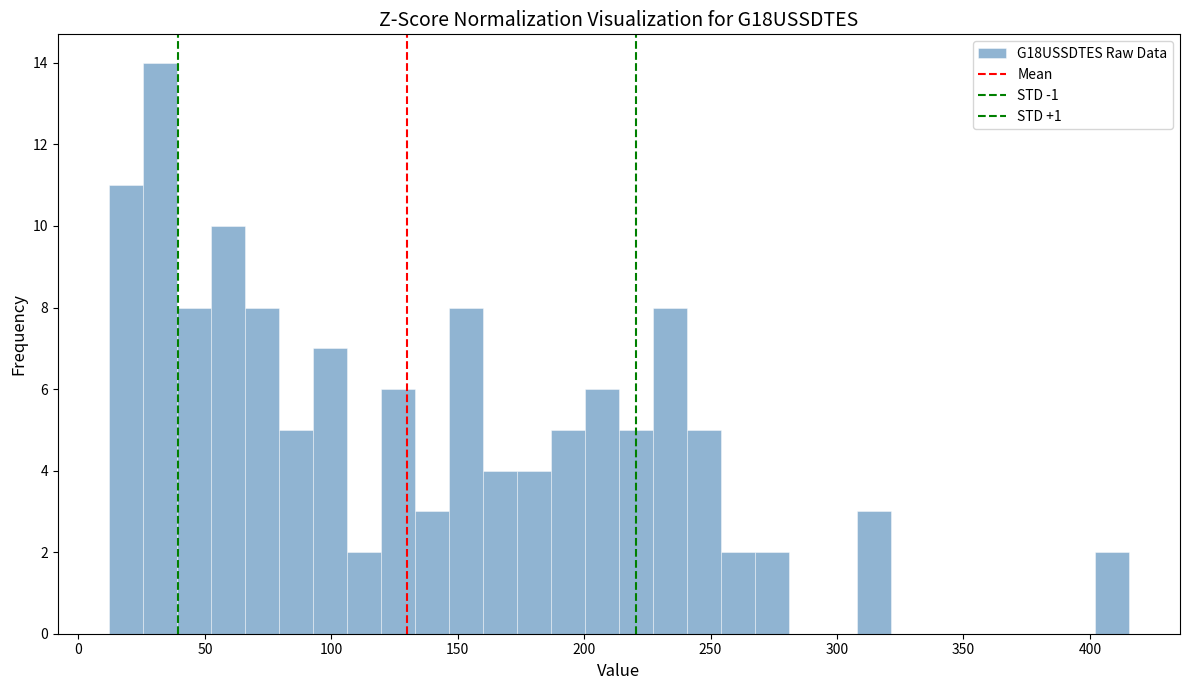

Read against the x-axis, roughly where is the centre of the tallest bar?

30